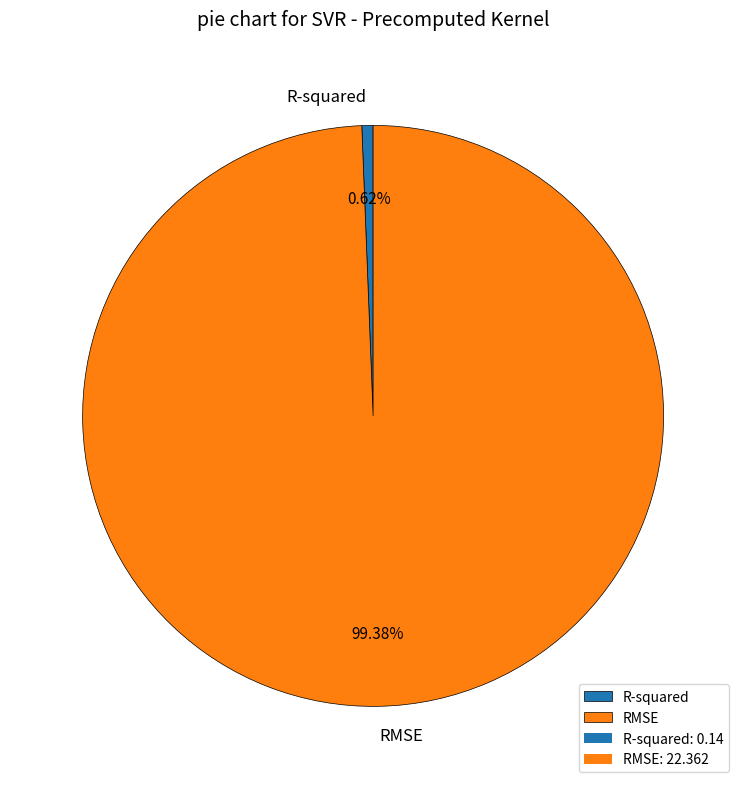

What percentage is the RMSE slice, to the nearest percent?

99%